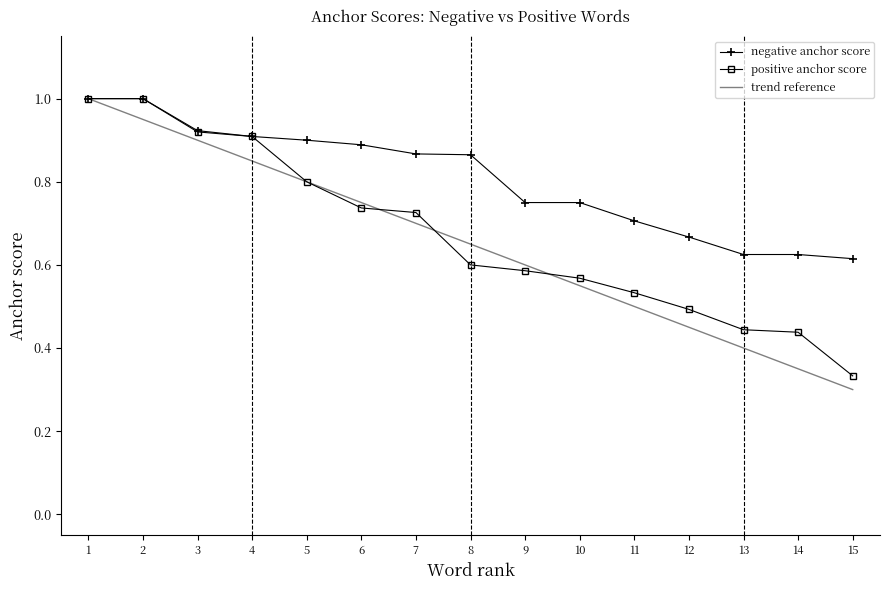

What is the value of the negative anchor score point at the 14th from the left?

0.6